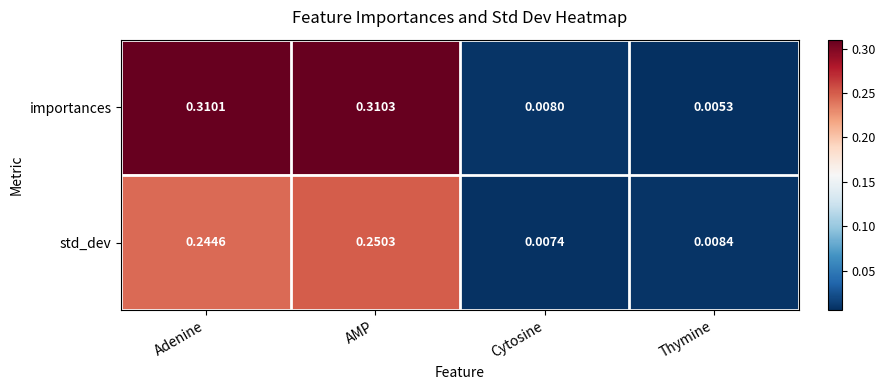

List the series in order of their peak value, highest first.

importances, std_dev